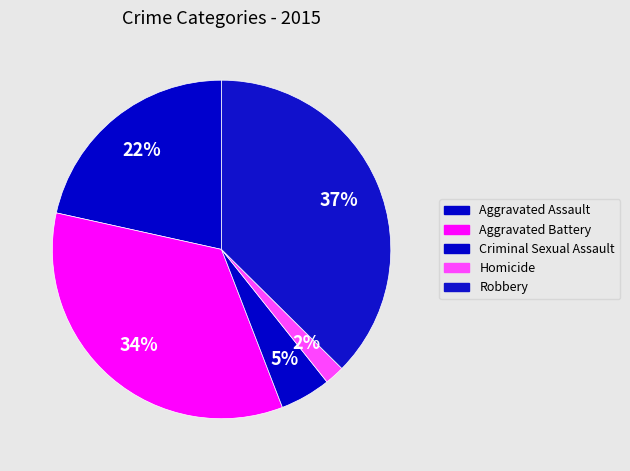

Which slice is the smallest?

Homicide